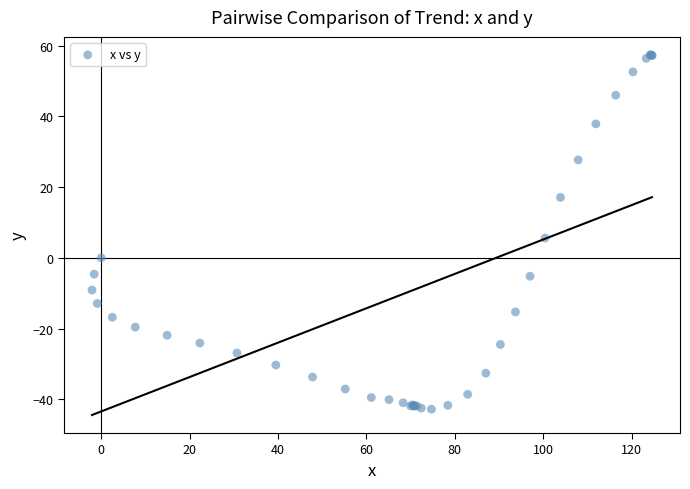

What Y value in the scatter plot is closest to 7?

5.6